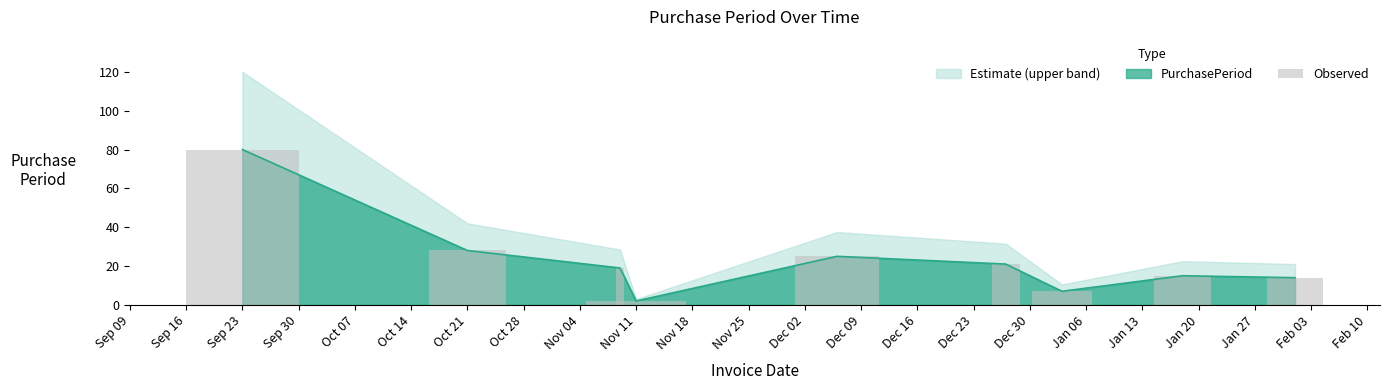

Reading right to left, list all the values displayed in this chart.

14	15	7	21	25	2	19	28	80